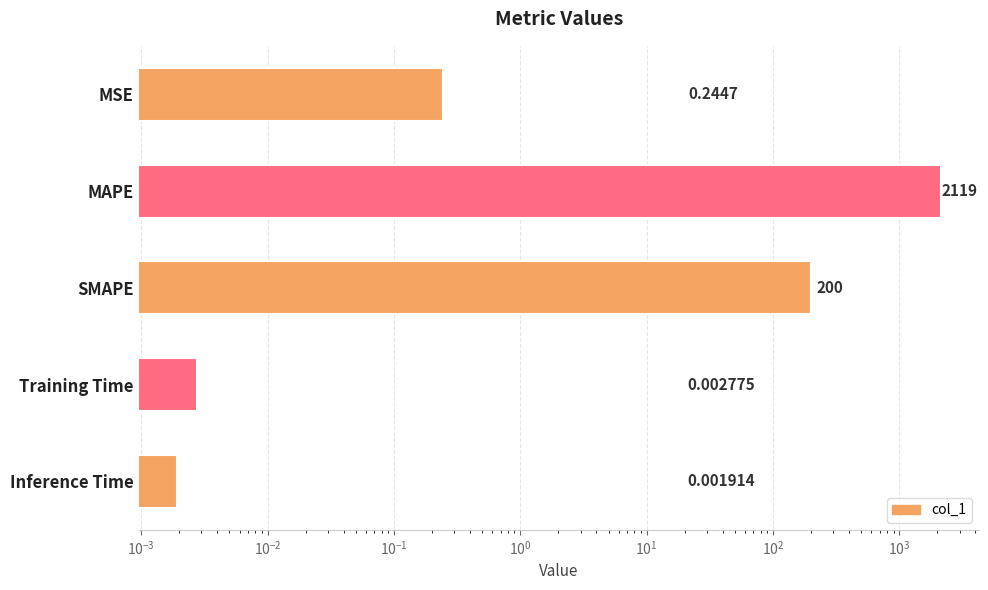

Reading left to right, extract all data points from this chart.

0.2	2118.8	200.0	0.0	0.0